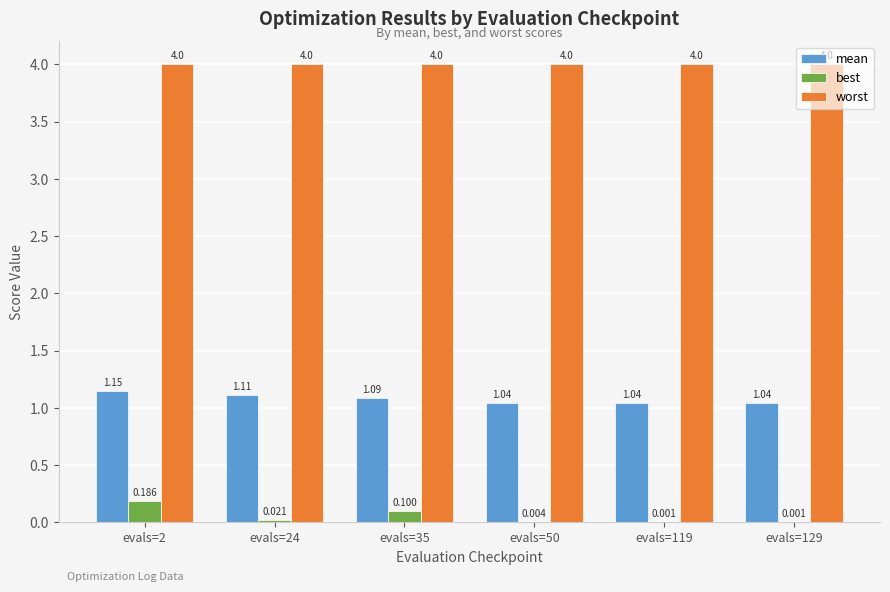

Is the value of best at evals=2 greater than the value of worst at evals=24?

No